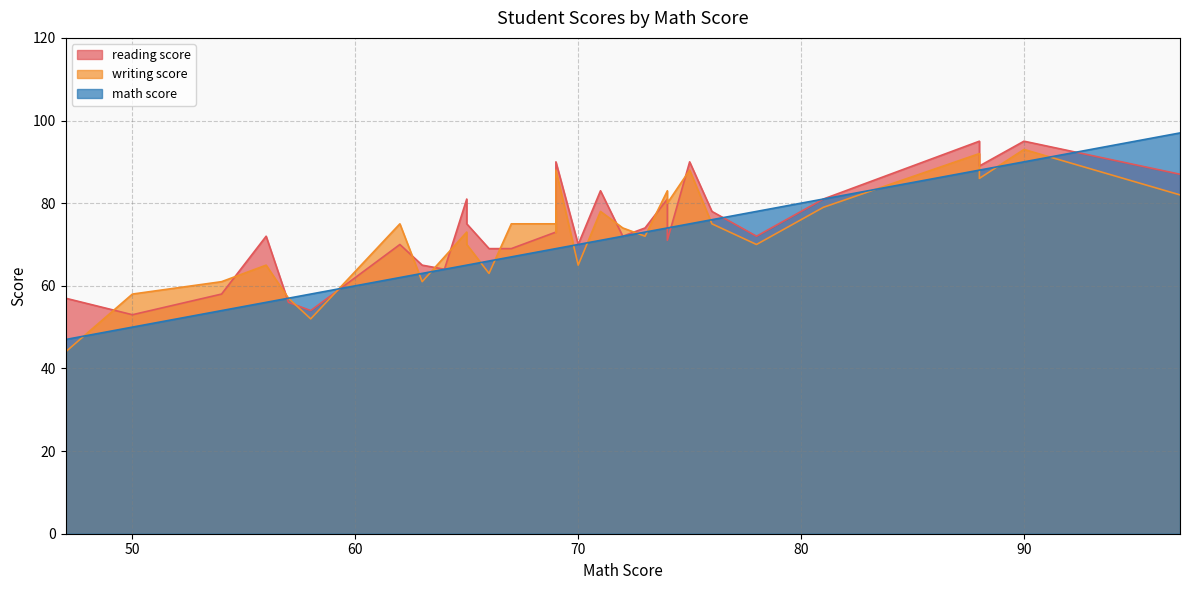

What is the value of the math score point at the 10th from the left?

65